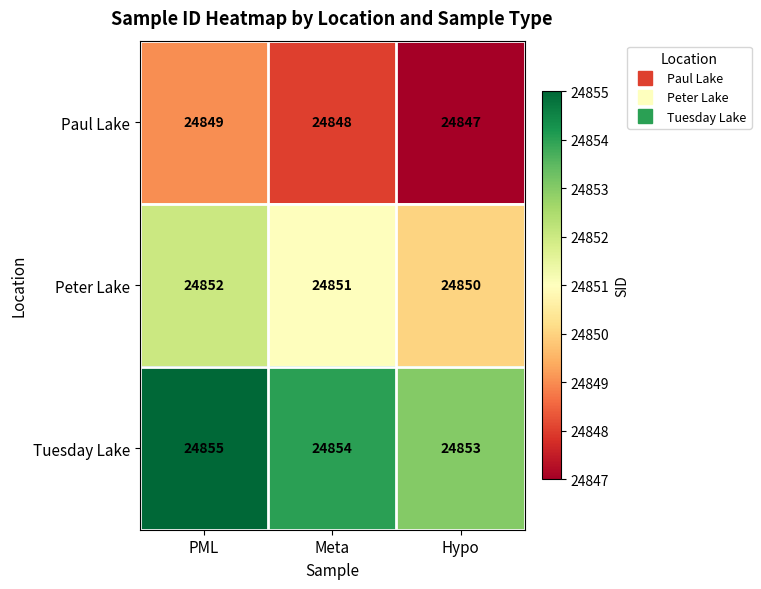

Which label corresponds to the largest value in the chart?

PML